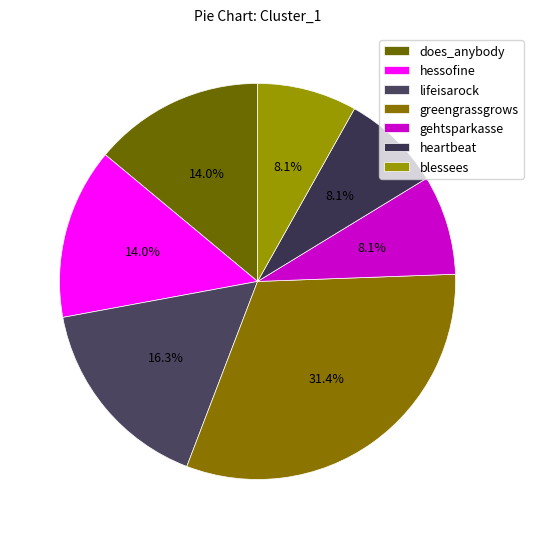

How many segments does this pie chart have?

7